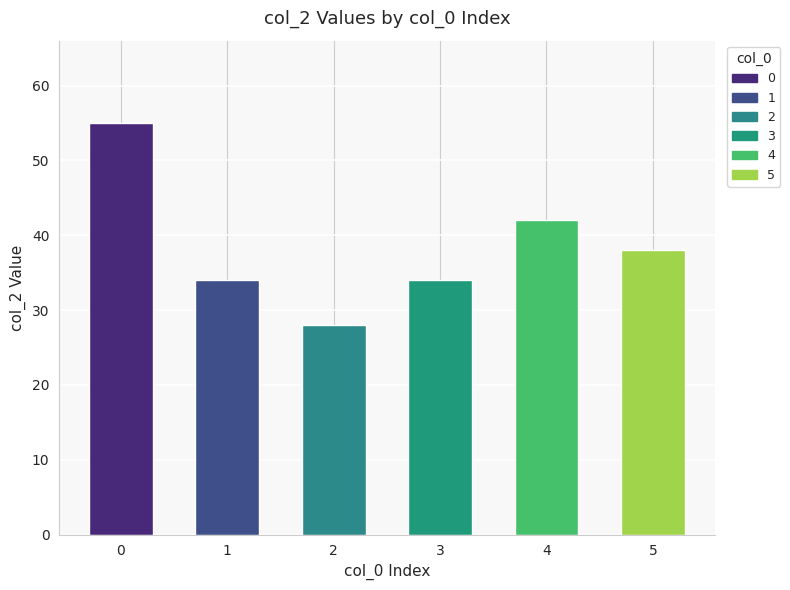

True or false: the data shows 39 at 2.

False